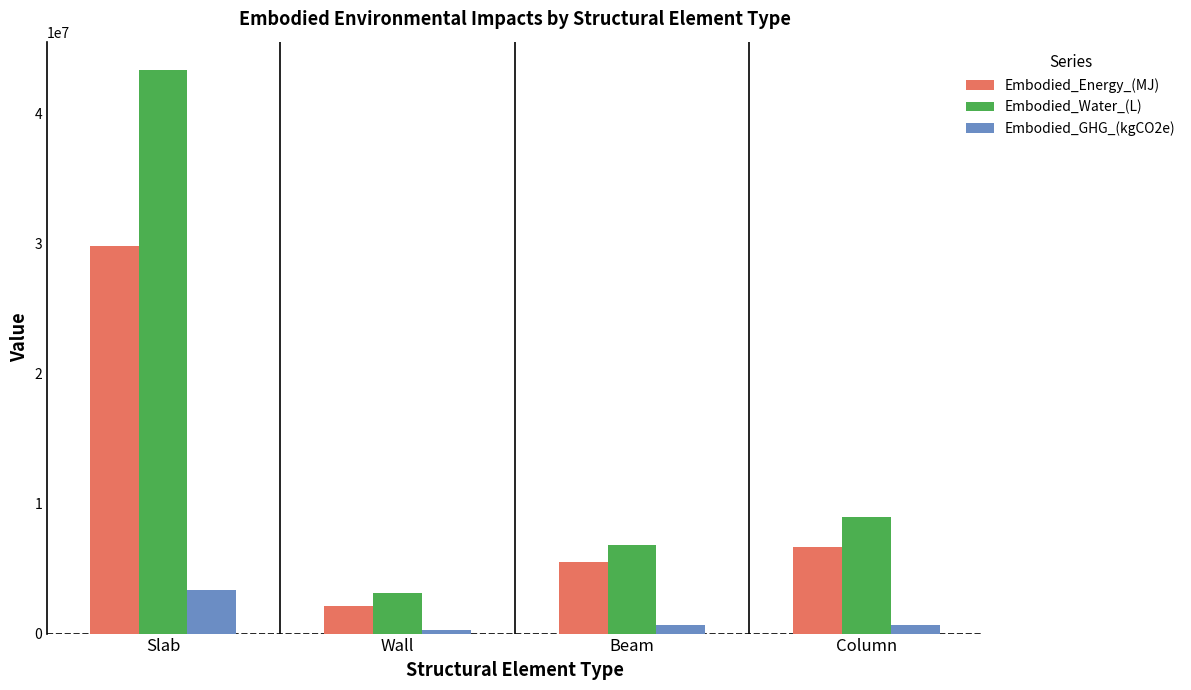

Is the value of Embodied_GHG_(kgCO2e) at Wall greater than the value of Embodied_Water_(L) at Beam?

No